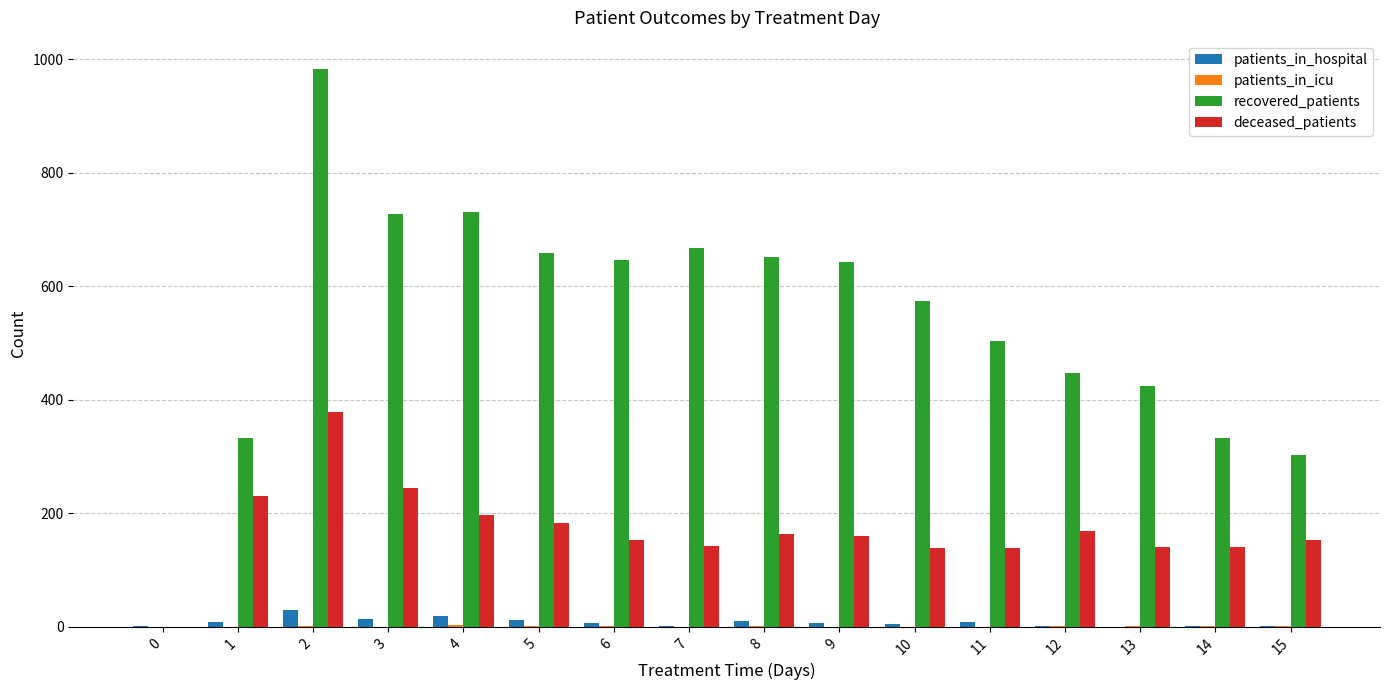

Which series changed the most between 0 and 7?

recovered_patients